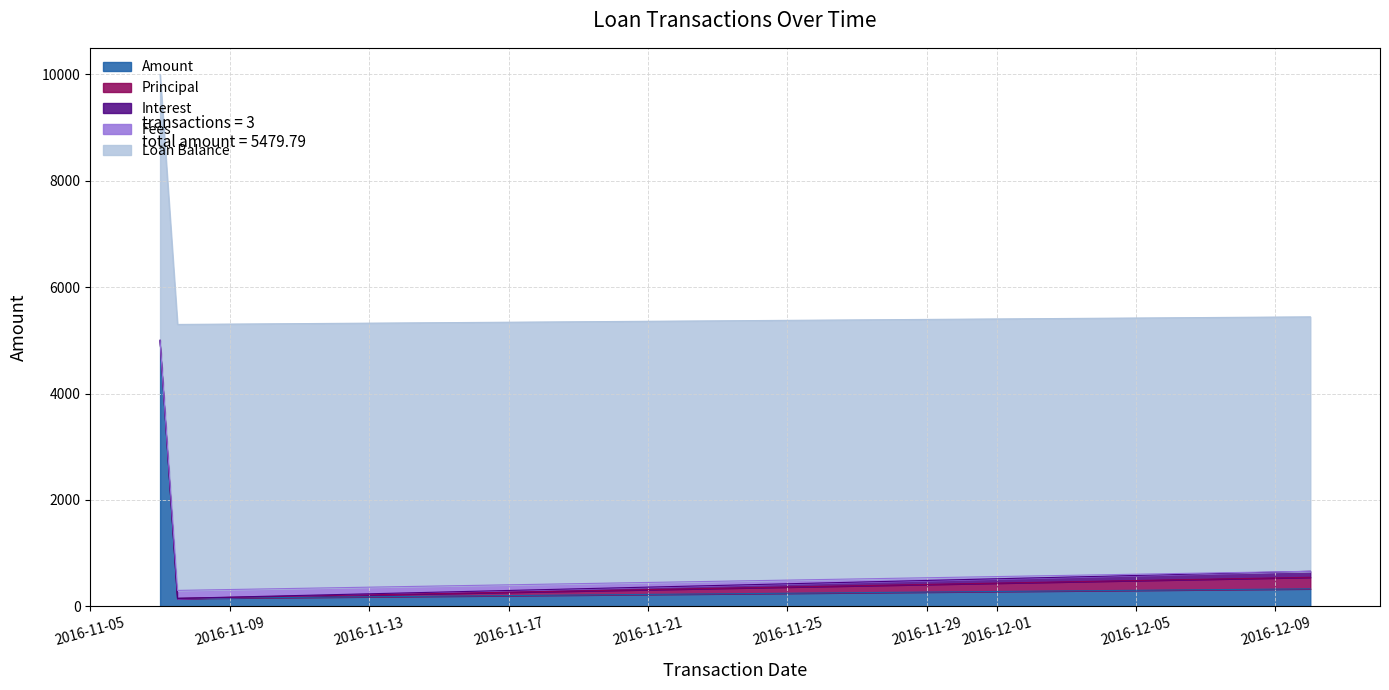

At how many categories does at least one series exceed 2500?

3